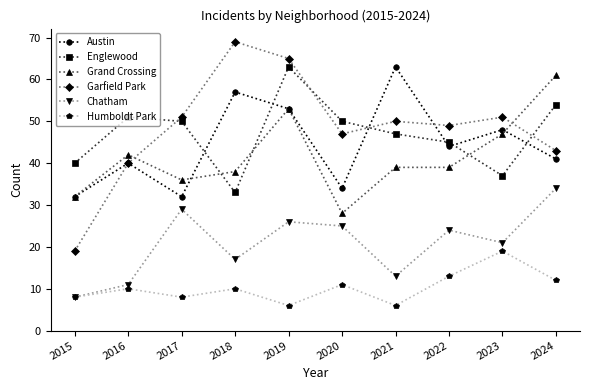

The value of Englewood at 2024 is 54. True or false?

True